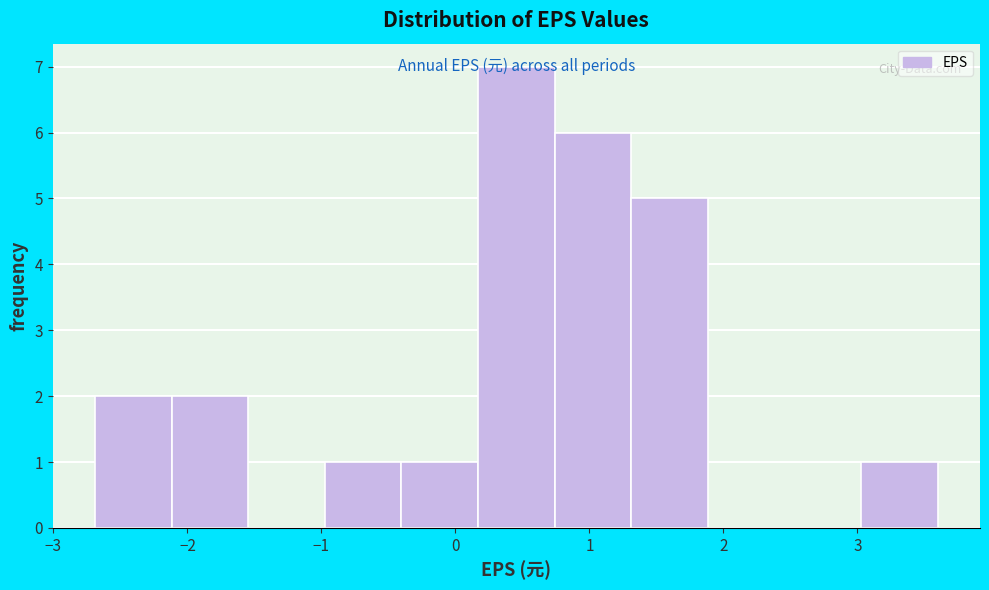

Over which range of the x-axis is the bar tallest?

0.2 to 0.7